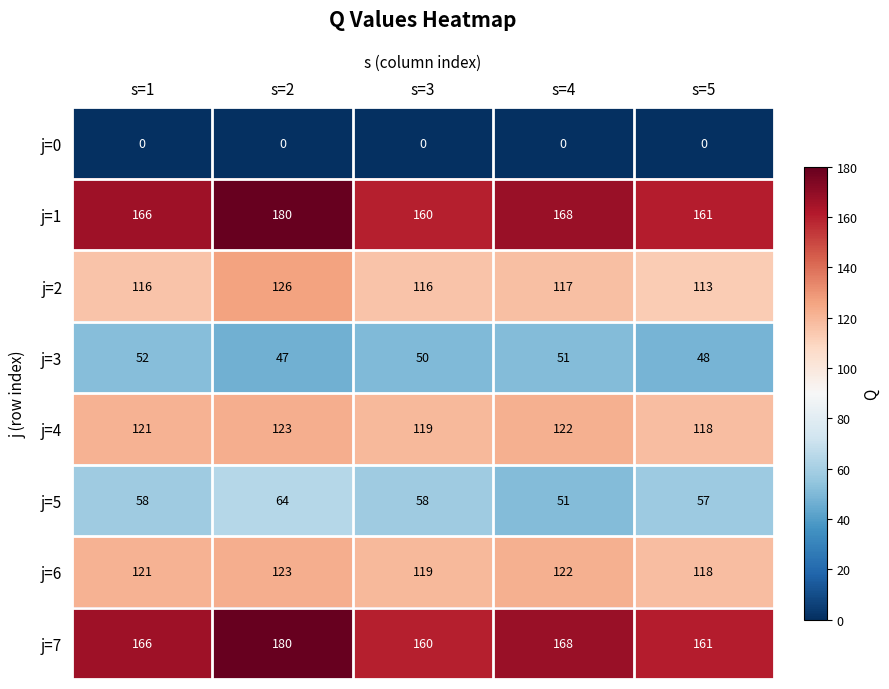

What is the total value across all series at s=1?

800